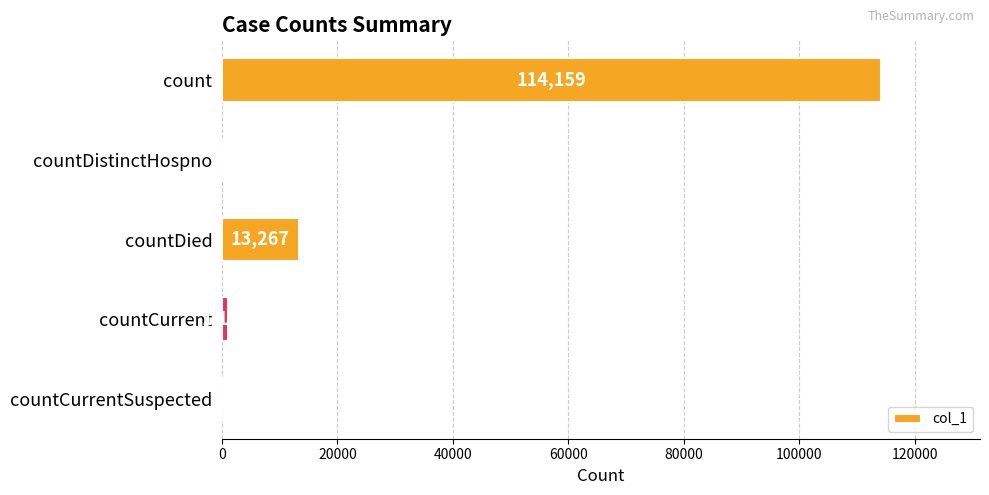

Which label corresponds to the largest value in the chart?

count